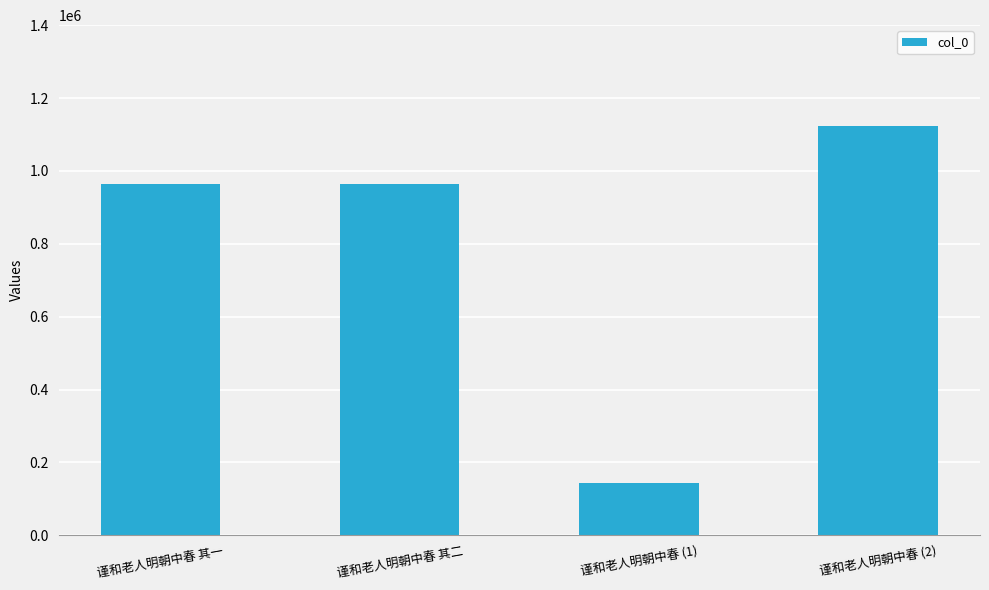

What value does the data have at 谨和老人明朝中春 其一?

963792